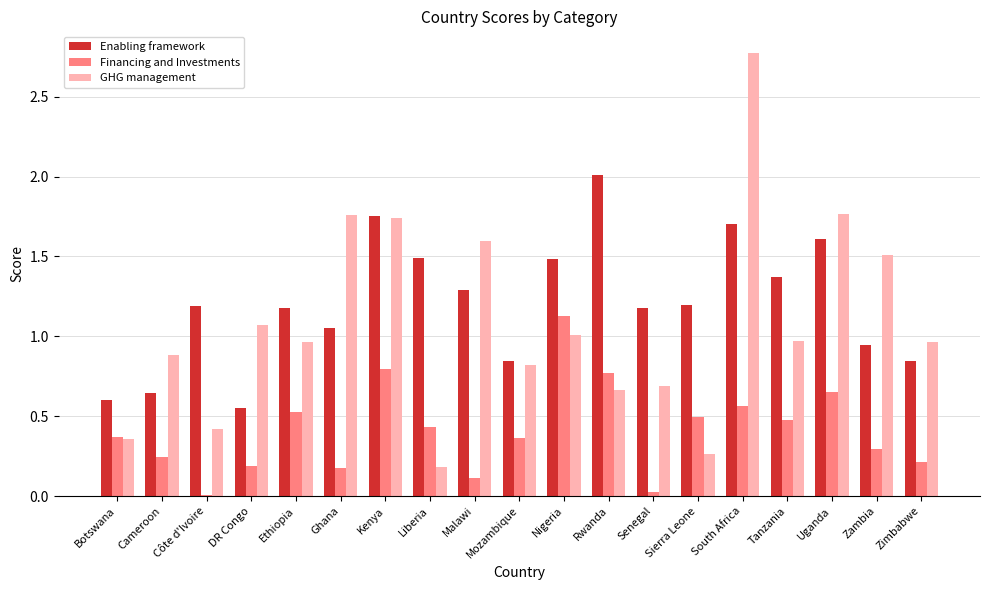

How many groups of bars are there?

19